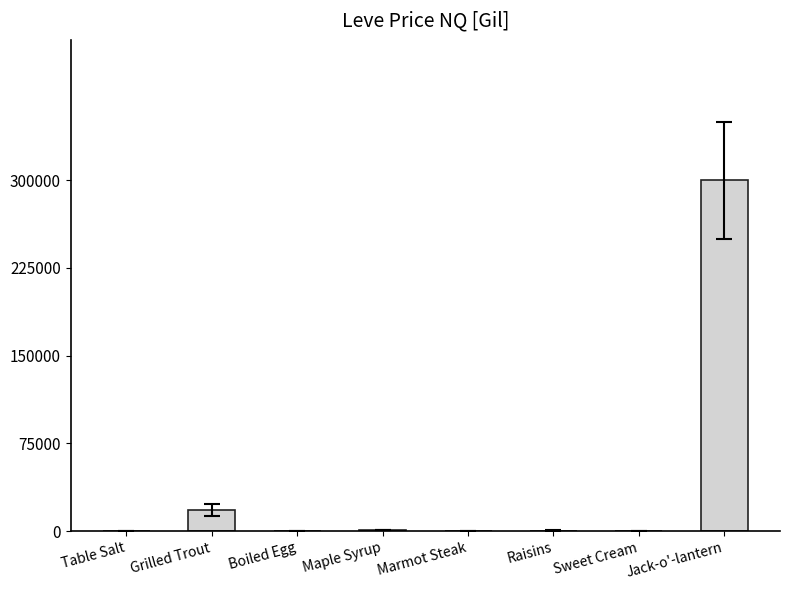

Which has a higher value, Jack-o'-lantern or Grilled Trout?

Jack-o'-lantern